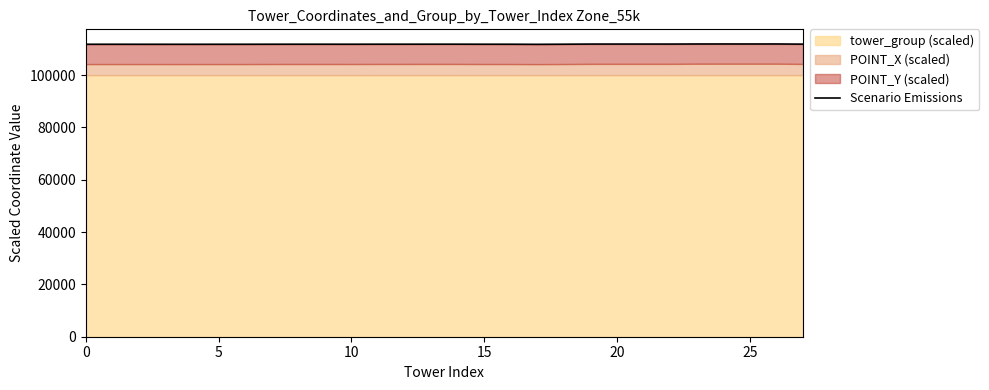

Between 26 and 14, which is larger?

26